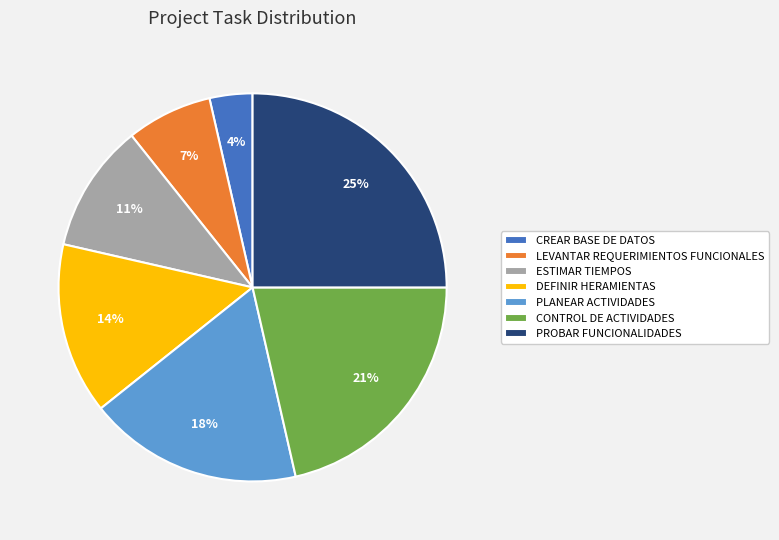

Do ESTIMAR TIEMPOS and PROBAR FUNCIONALIDADES together represent more than half of the pie?

No